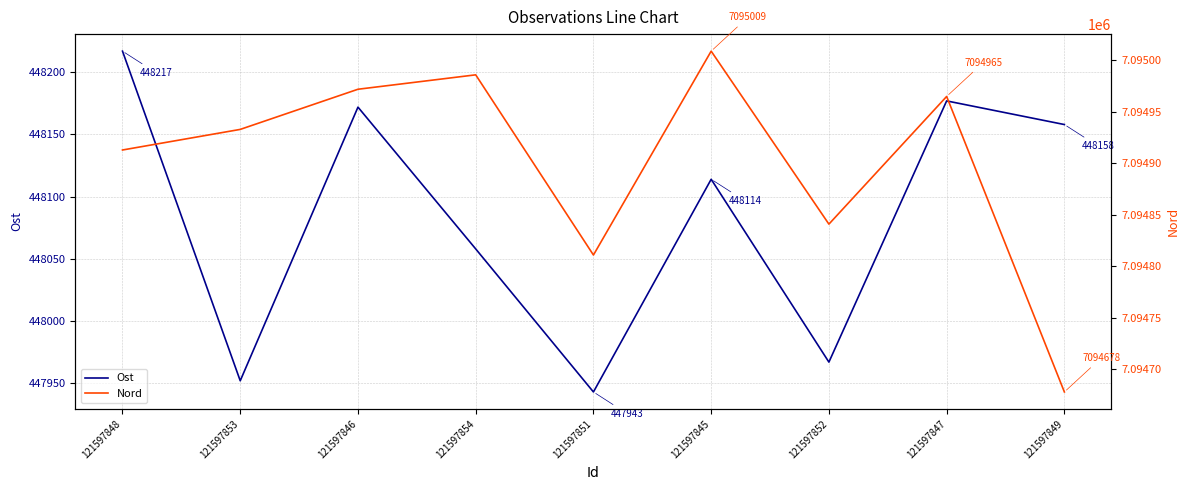

What are all the series names shown in the legend?

Ost, Nord